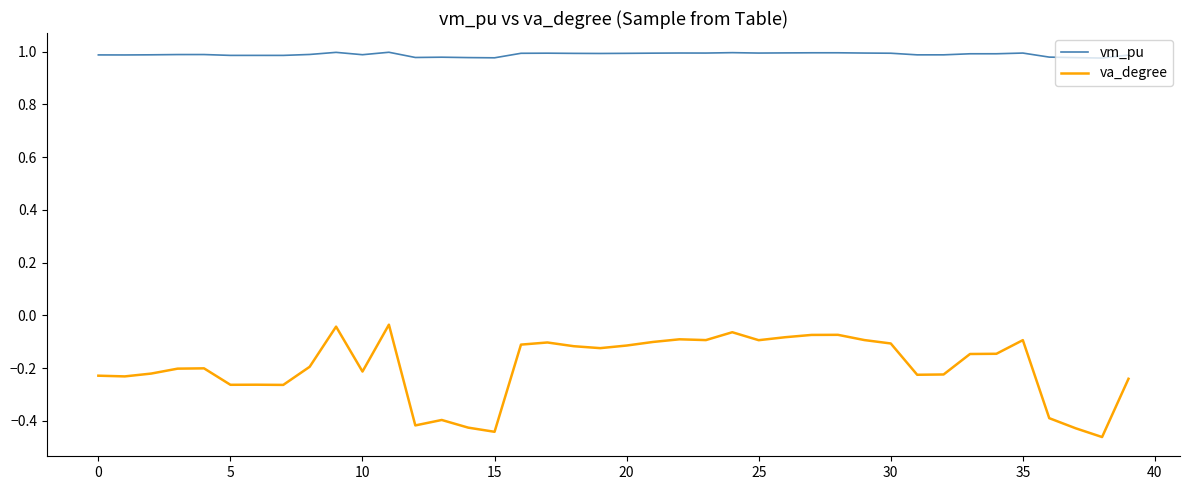

Which series has the largest range (max minus min)?

va_degree